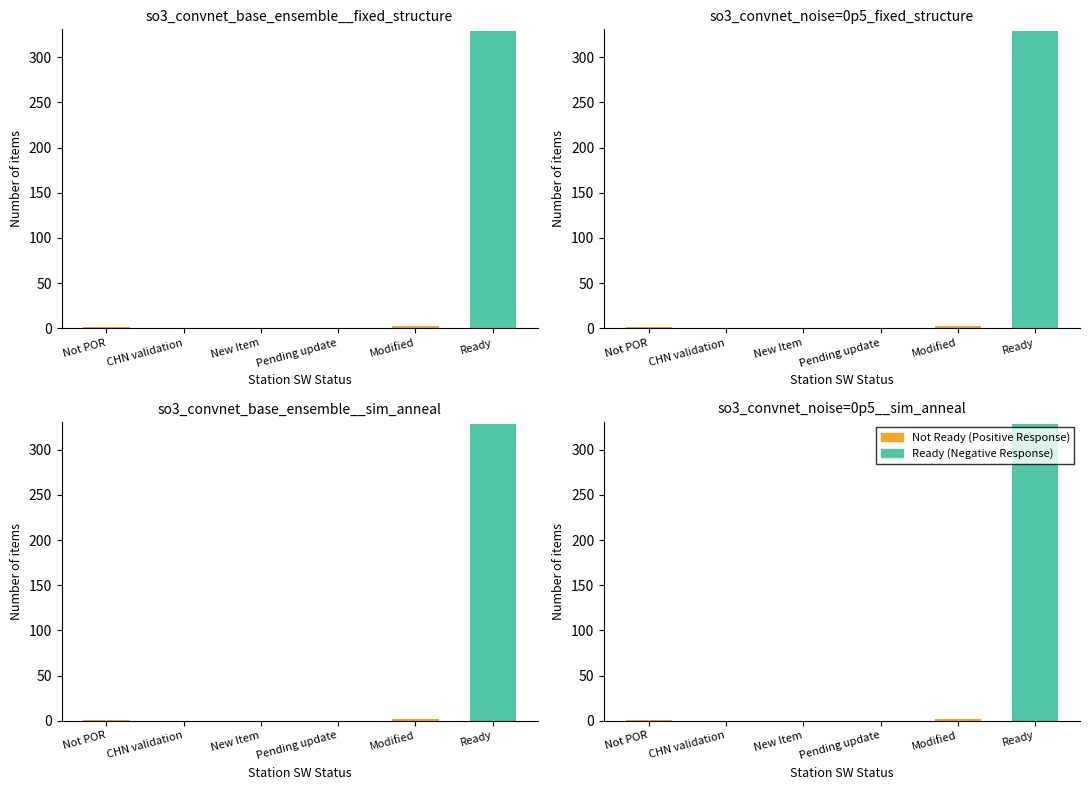

How many values in Ready (Negative Response) are above zero?

1